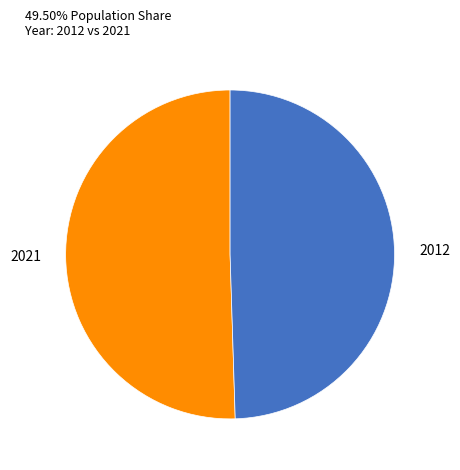

Count the number of slices in the pie.

2